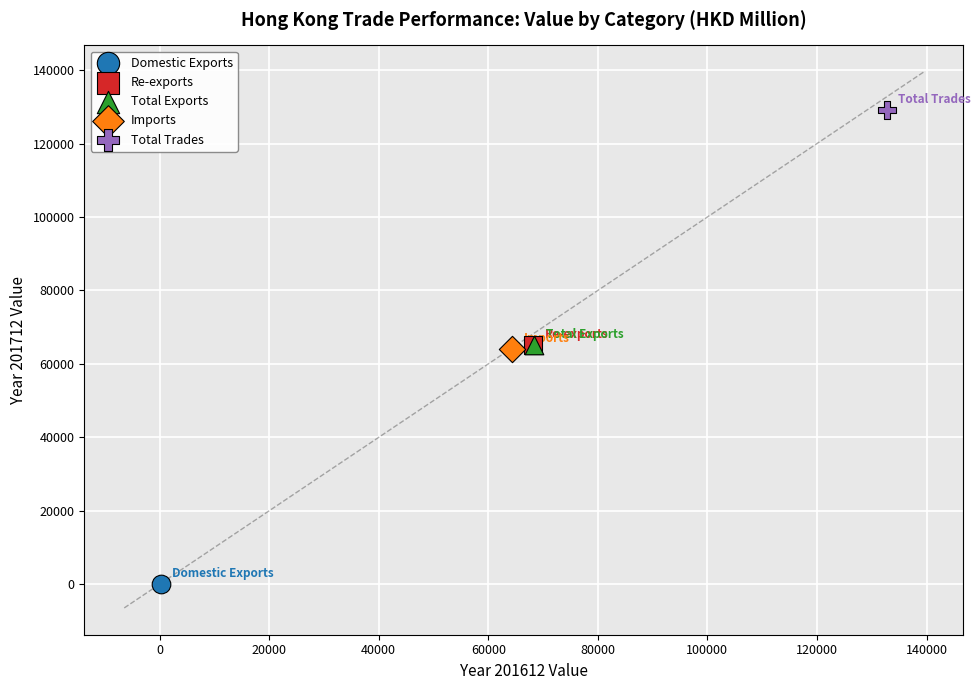

Which series reaches the minimum Y coordinate?

Domestic Exports